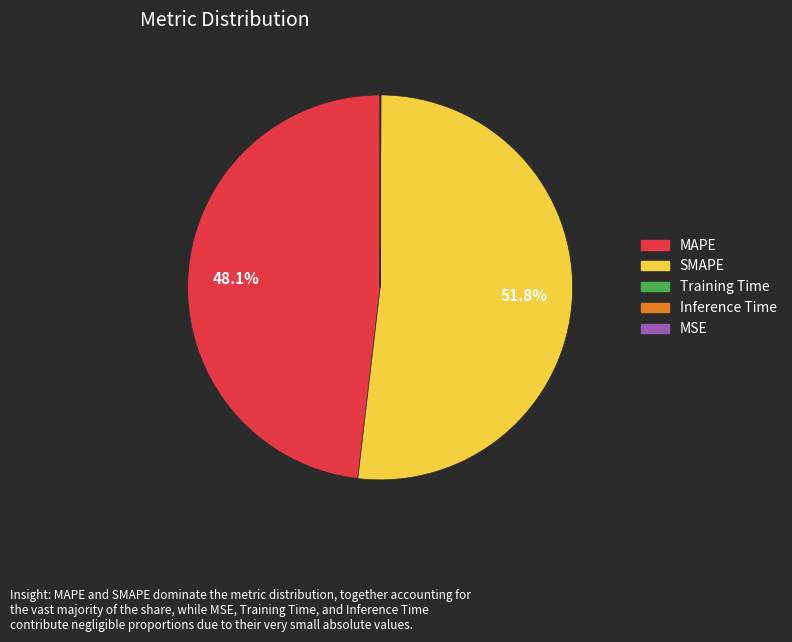

Is there any slice that represents more than half of the pie?

Yes